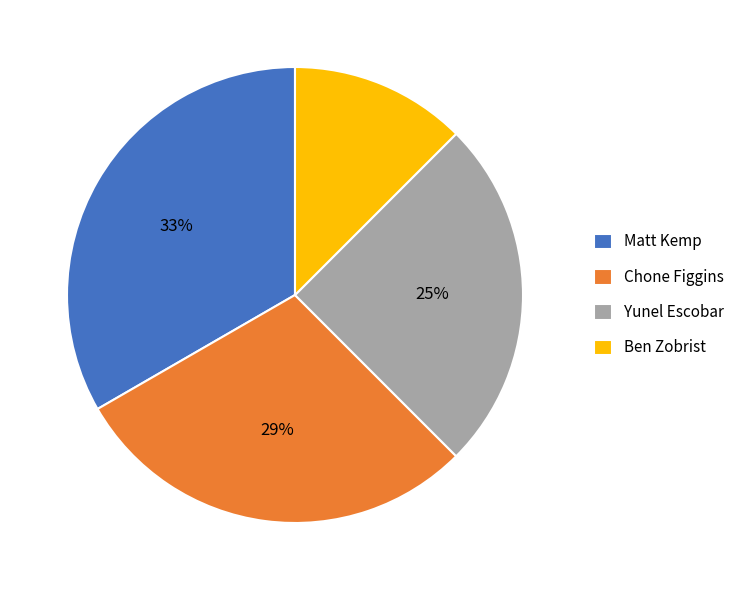

To the nearest percent, what percentage of the pie is Matt Kemp?

33%